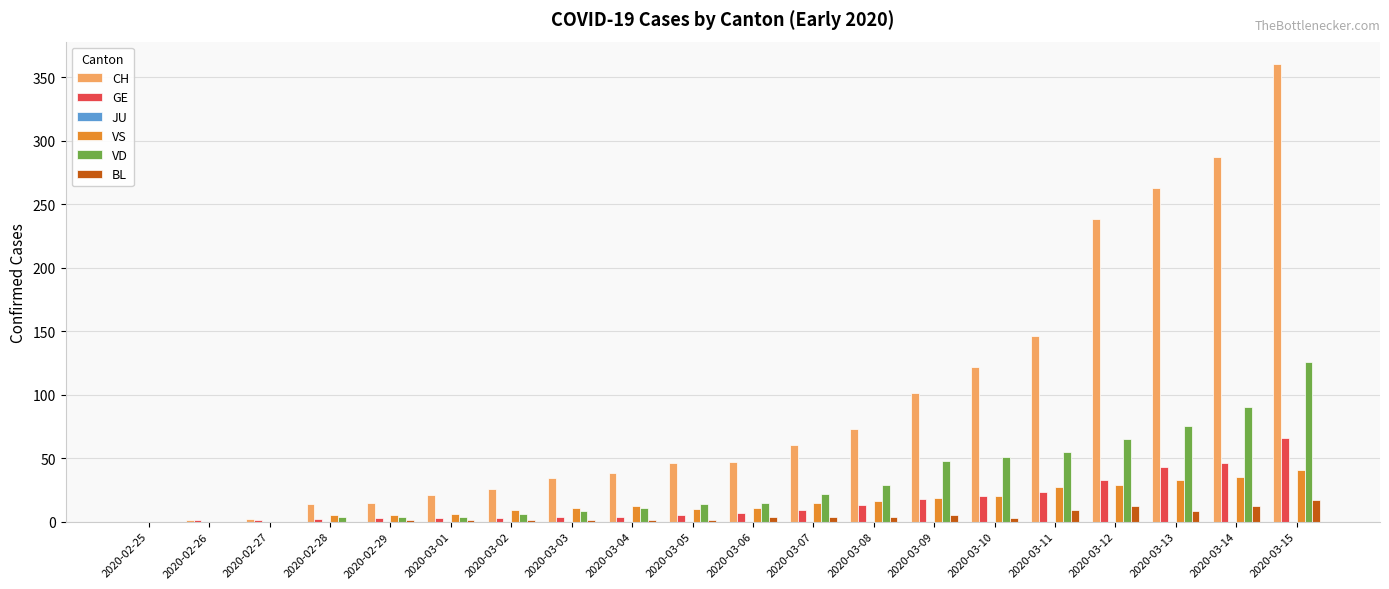

What is the maximum value for BL?

17